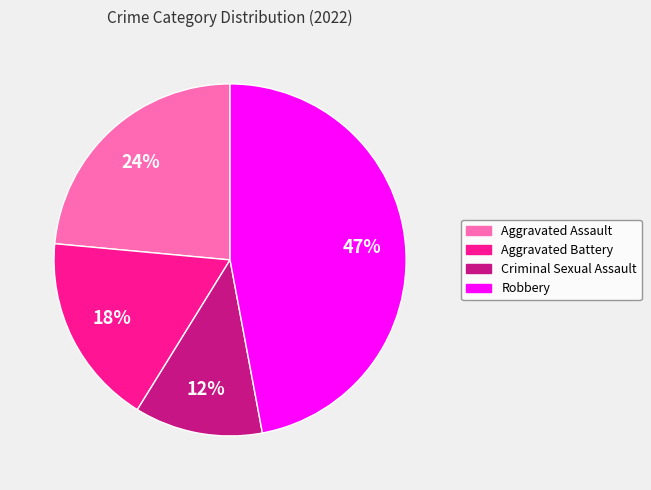

Is it true that Aggravated Assault is 34% of the pie?

False